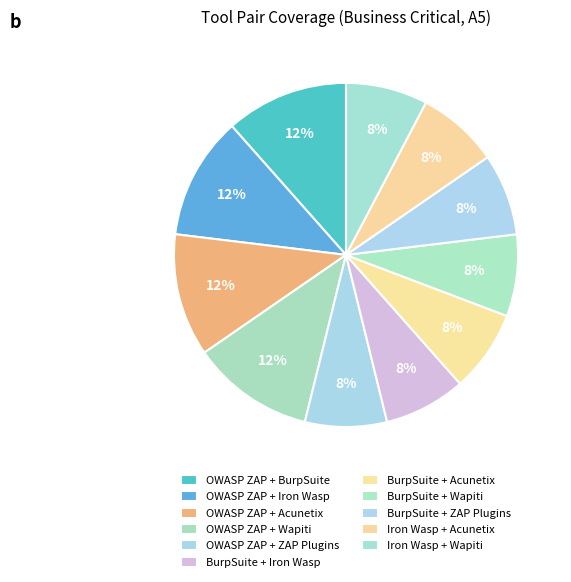

How much of the chart is everything except BurpSuite + ZAP Plugins?

92.3%